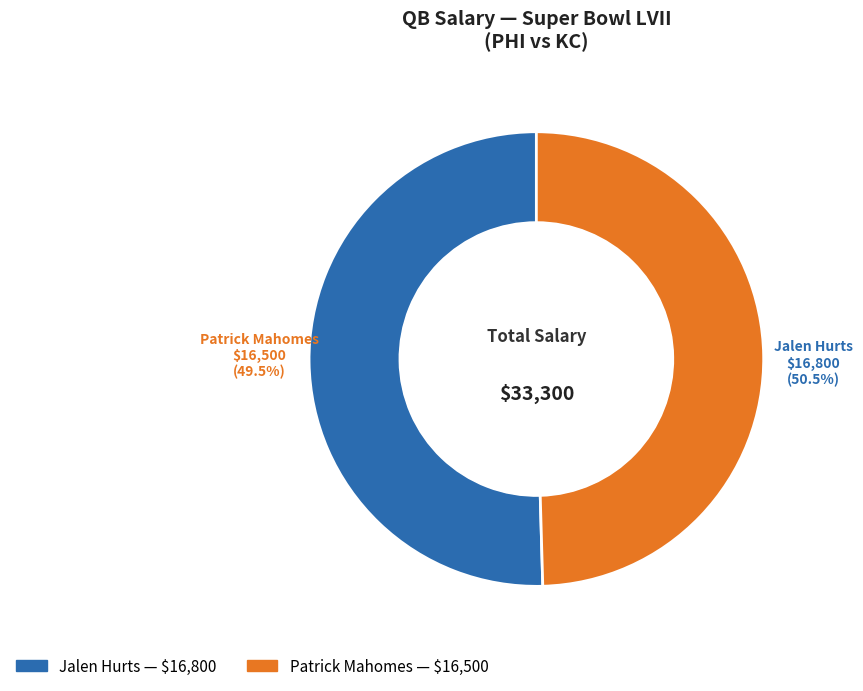

Which category has the biggest portion of the pie?

Jalen Hurts